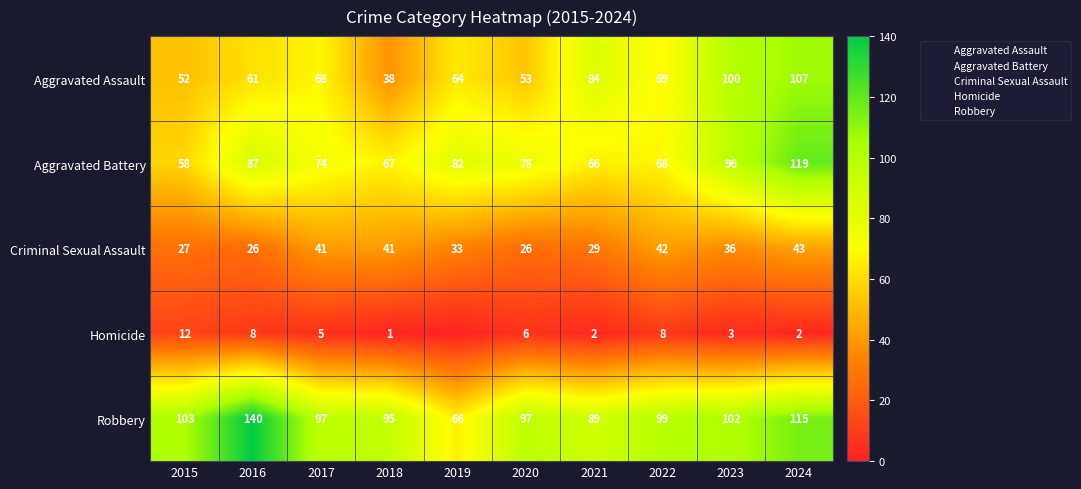

How many values in the Criminal Sexual Assault series exceed 36?

4